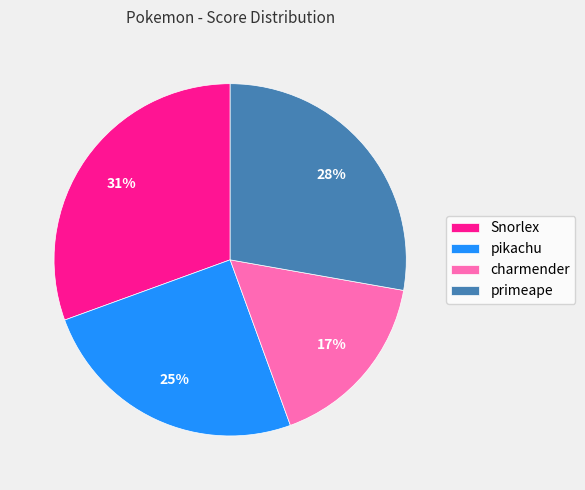

Is there any slice that represents more than half of the pie?

No